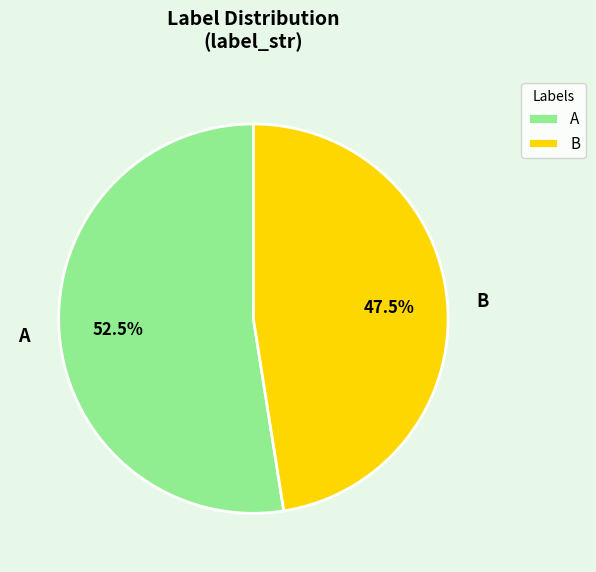

What is the majority slice?

A